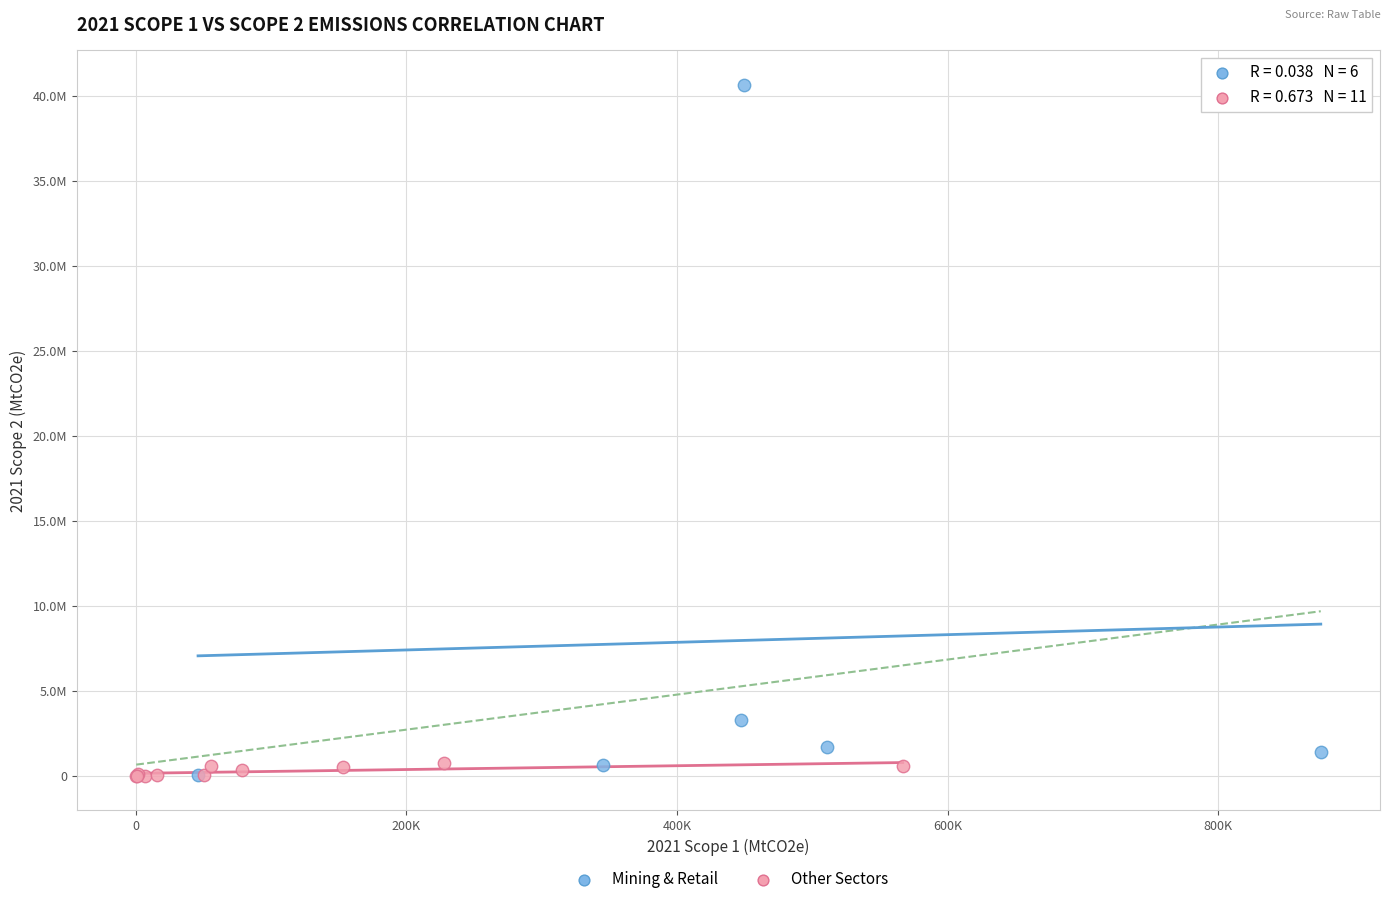

Which series has the largest Y range (max minus min)?

Mining & Retail